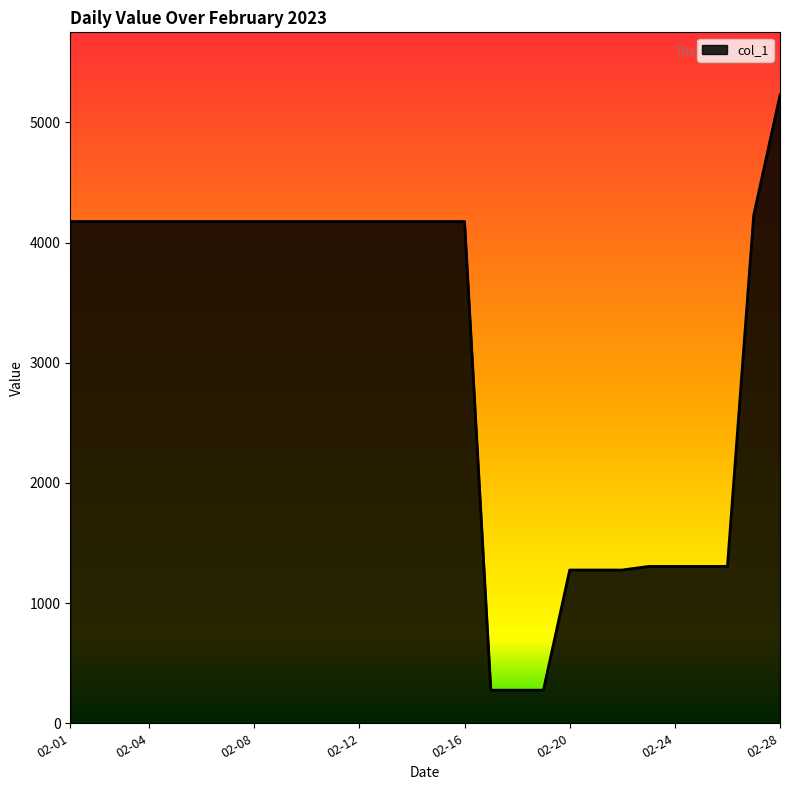

What is the minimum value shown in the chart?

275.3